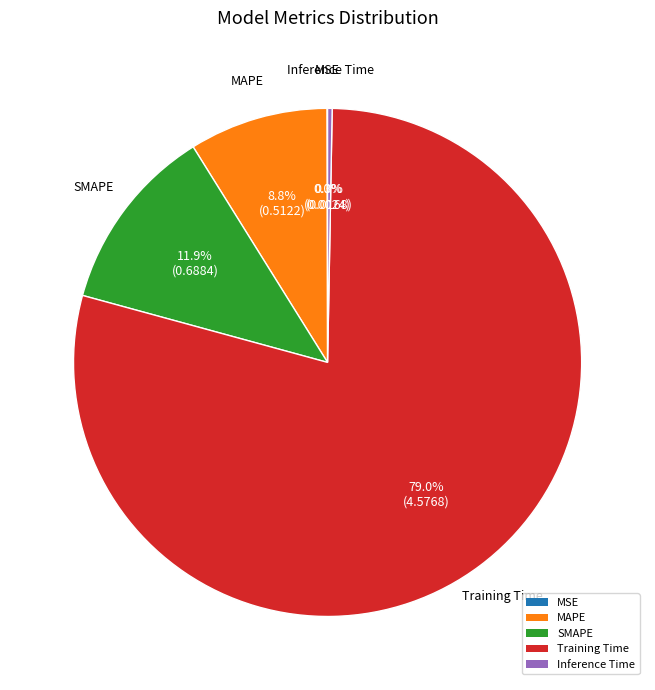

The Inference Time slice represents 0% of the pie. True or false?

True